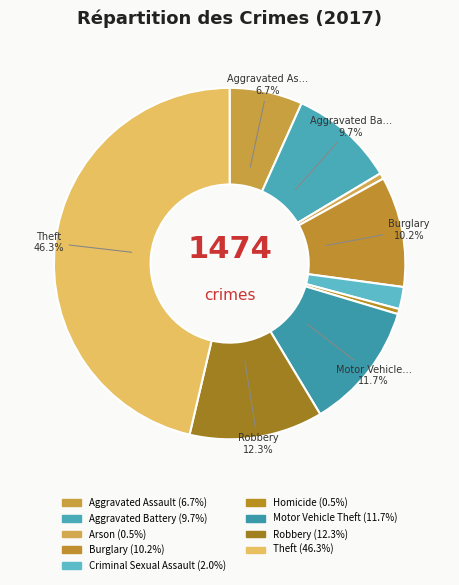

Which slice is the largest?

Theft